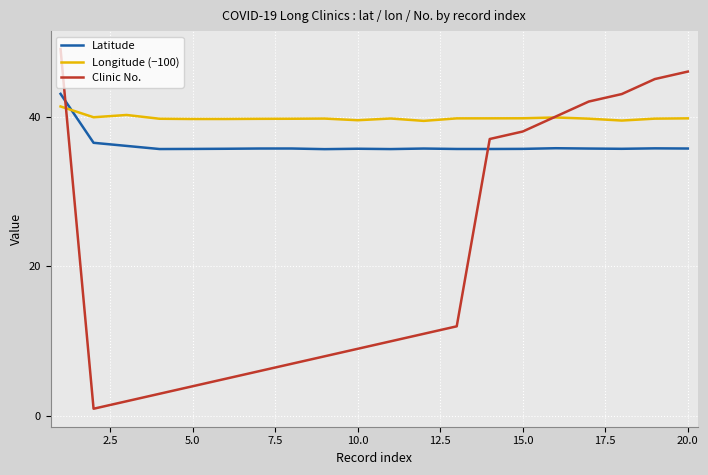

How many times do Clinic No. and Latitude cross each other?

2